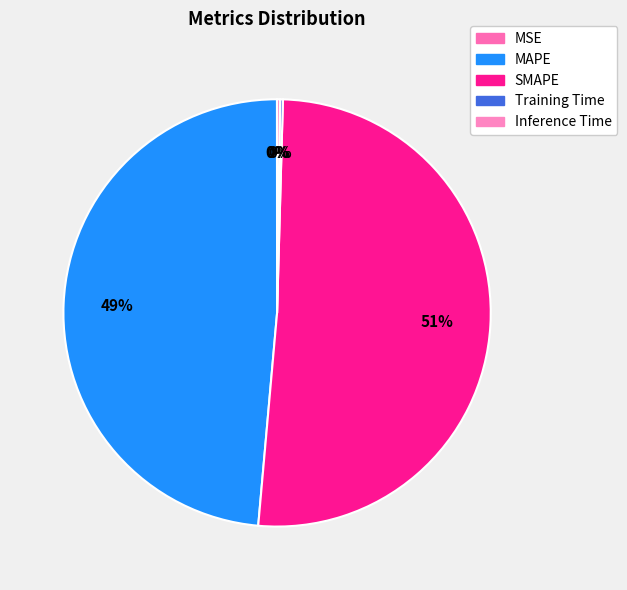

What percentage do Inference Time and SMAPE together represent?

51.2%